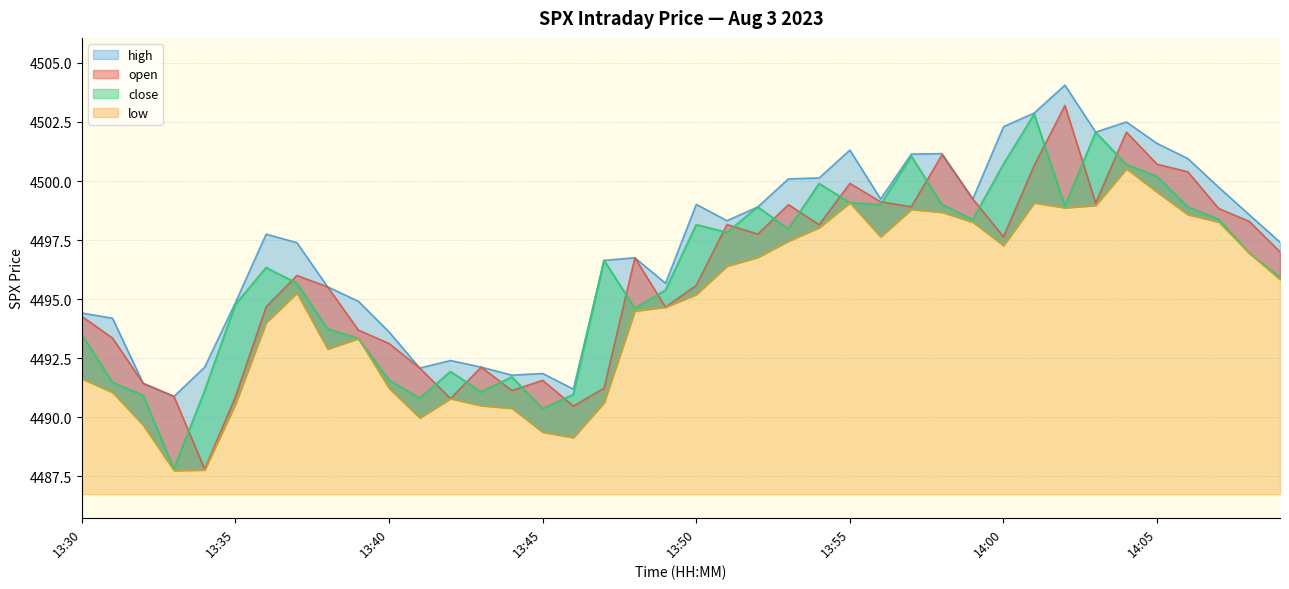

True or false: low and high cross at least once.

False